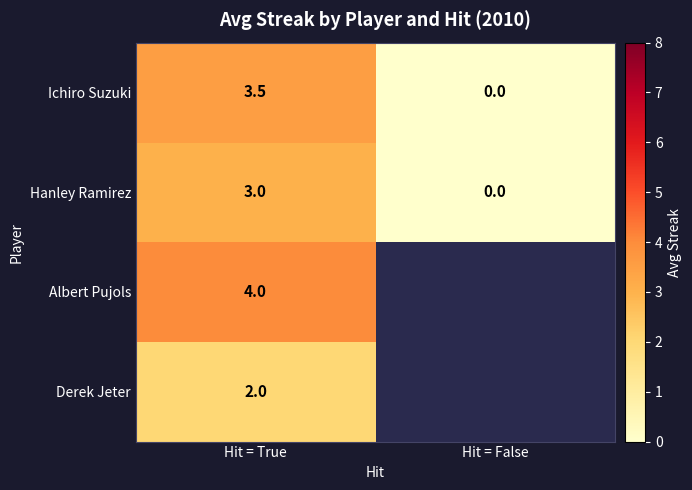

Is it true that Ichiro Suzuki equals 6.2 at Hit = True?

False